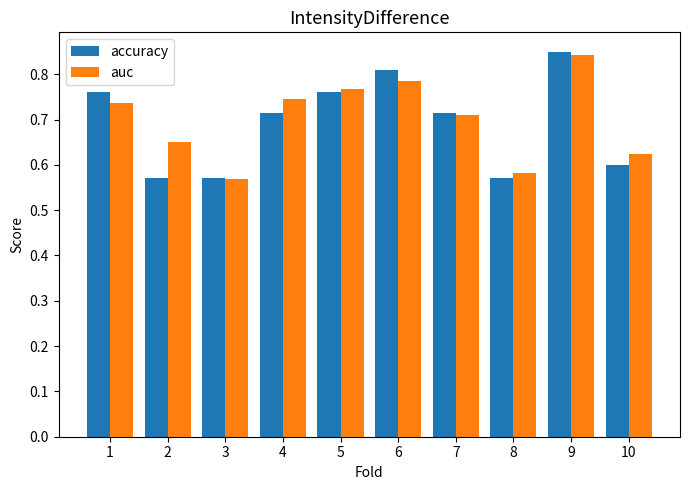

Which series has the widest spread of values?

accuracy